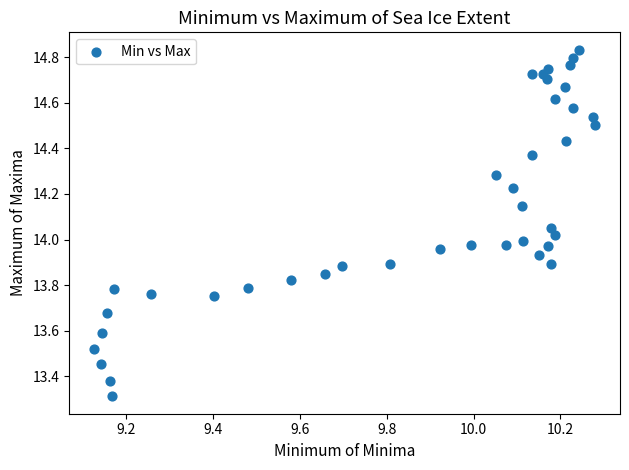

What is the range of Y values (max minus min)?

1.5